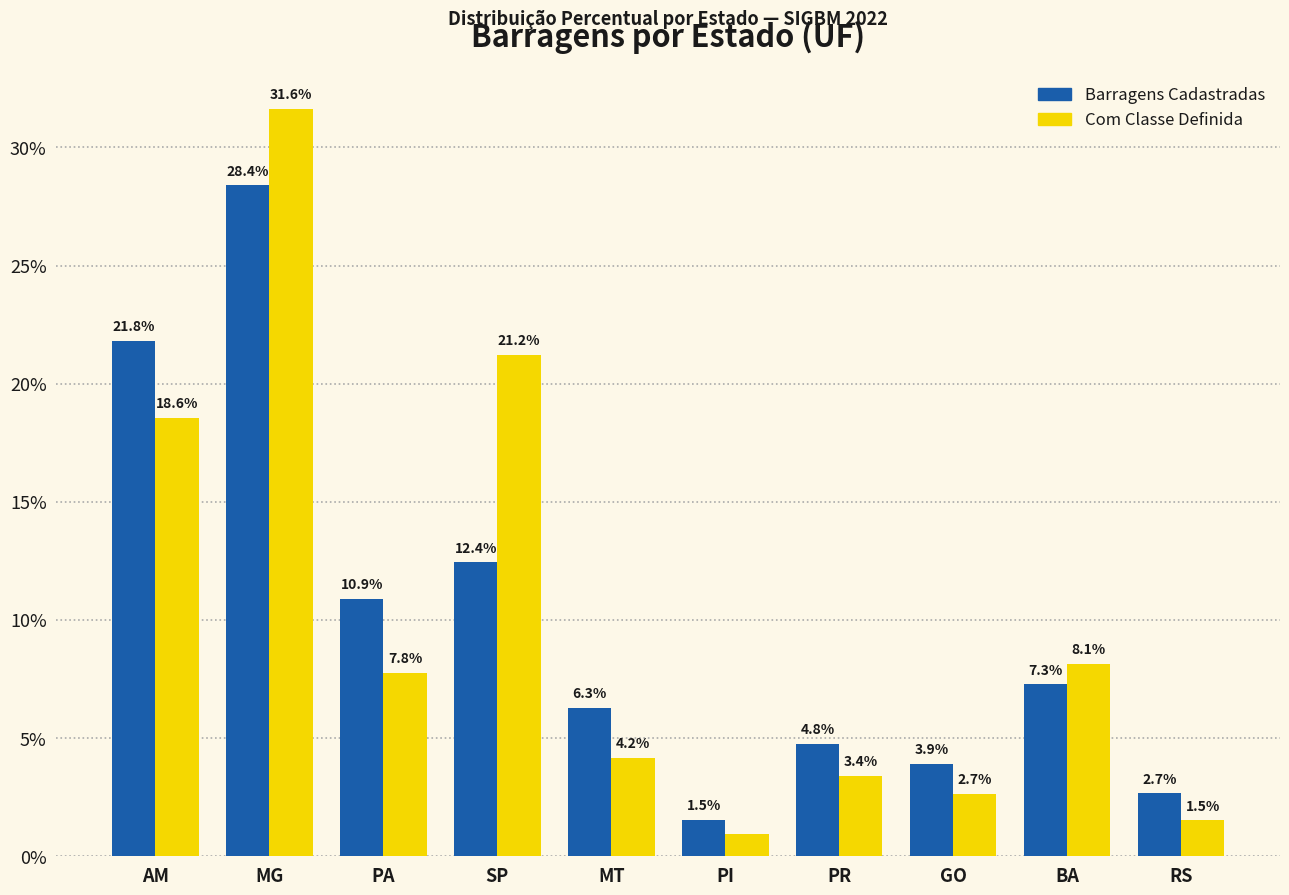

What are all the series names shown in the legend?

Barragens Cadastradas, Com Classe Definida